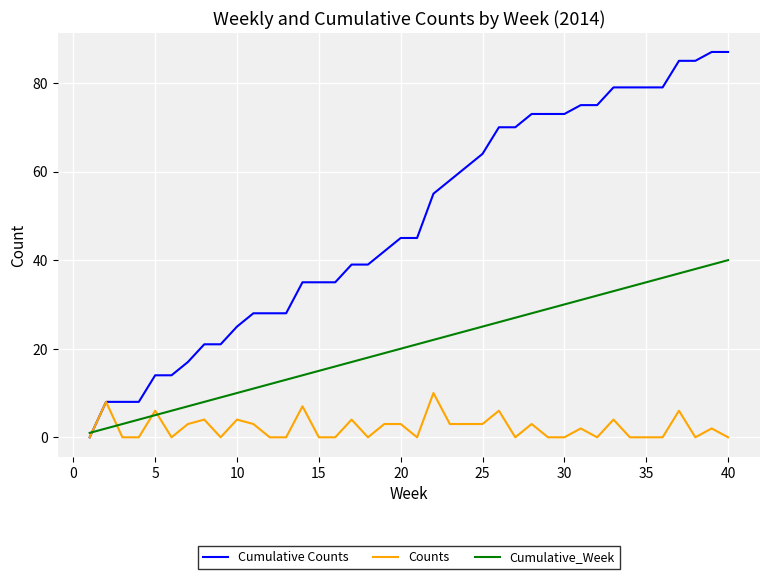

What is the maximum value shown in the chart?

87